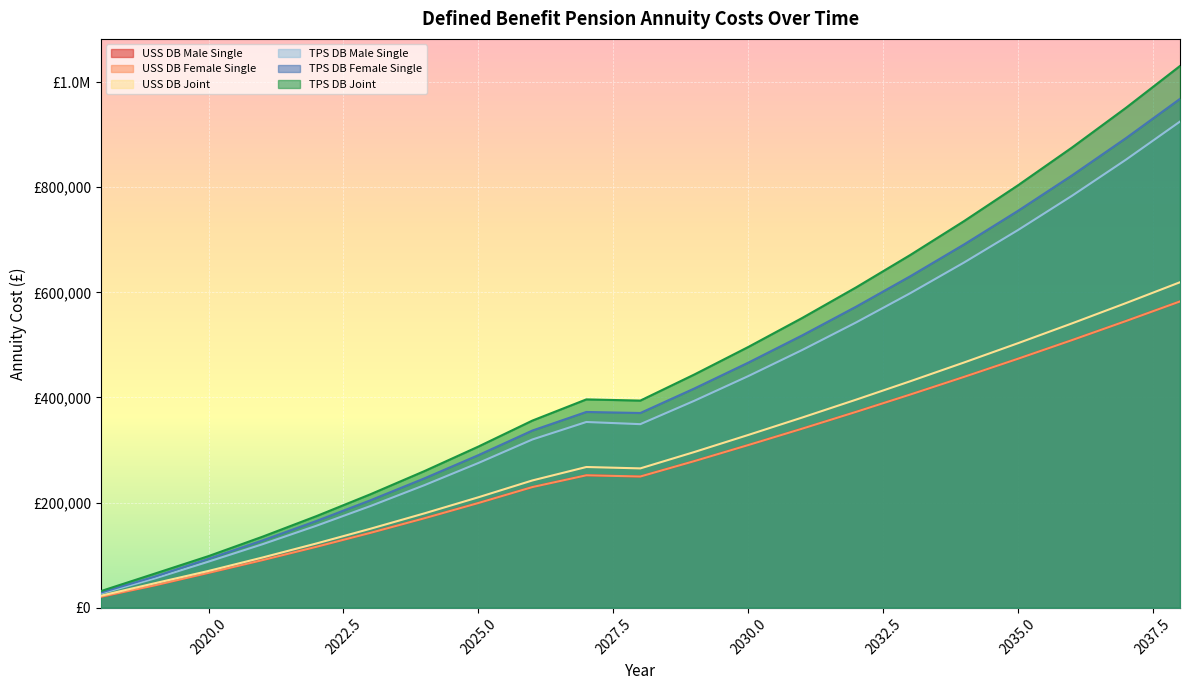

Reading left to right, transcribe all the data shown in this chart.

USS DB Male Single: 20717.0	42423.3	66311.6	90537.2	115893.0	142422.9	170172.3	199188.4	229520.1	251923.5	249594.6	278873.3	309438.0	340651.2	372670.8	405514.7	439200.7	473747.4	509173.3	545497.7	582740.0
USS DB Female Single: 20717.0	42423.3	66311.6	90537.2	115893.0	142422.9	170172.3	199188.4	229520.1	251923.5	249594.6	278873.3	309438.0	340651.2	372670.8	405514.7	439200.7	473747.4	509173.3	545497.7	582740.0
USS DB Joint: 22670.3	46428.1	69921.1	95471.2	122216.2	150202.6	179478.4	210093.6	242099.8	267668.0	265037.8	296149.8	328631.8	361806.9	395843.0	430759.1	466574.4	503308.4	540981.2	579613.2	619225.1
TPS DB Male Single: 26848.6	55483.7	87653.9	120760.5	155973.3	193396.0	233136.9	275308.8	320029.8	353318.3	349204.5	393629.7	440625.8	490314.9	542824.4	598287.3	656842.0	718633.1	783811.6	852534.4	924965.8
TPS DB Female Single: 28592.6	59006.6	92991.2	127948.6	165049.1	204397.4	246102.3	290277.5	337041.8	372414.6	370426.7	417020.3	466228.2	518117.4	572826.9	630489.8	691244.5	755235.6	822614.1	893536.9	968168.3
TPS DB Joint: 31356.7	64718.8	98180.0	135097.2	174282.2	215845.8	259903.2	306574.9	355986.5	396307.0	394041.0	443638.7	496024.7	551273.9	609534.3	670947.7	735662.1	803831.7	875617.7	951187.8	1030717.2